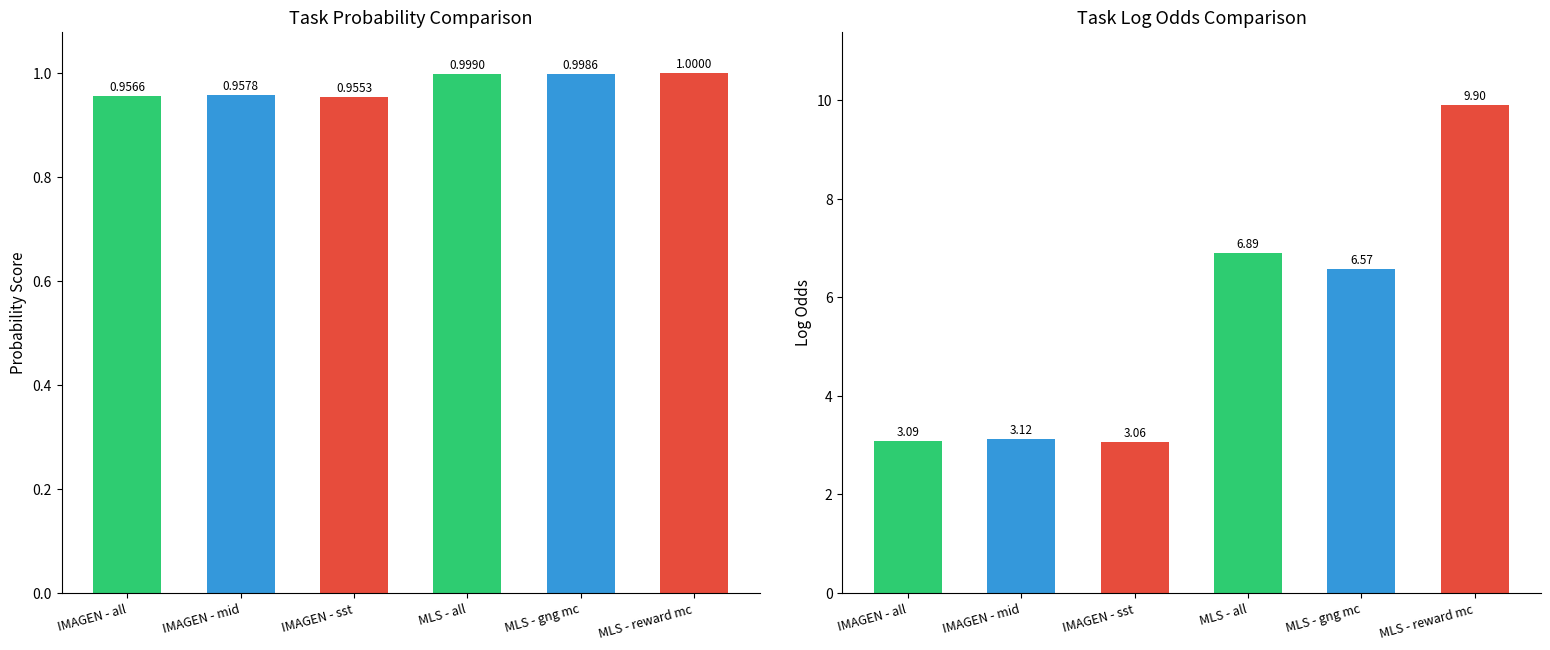

Count the number of data series in this chart.

2